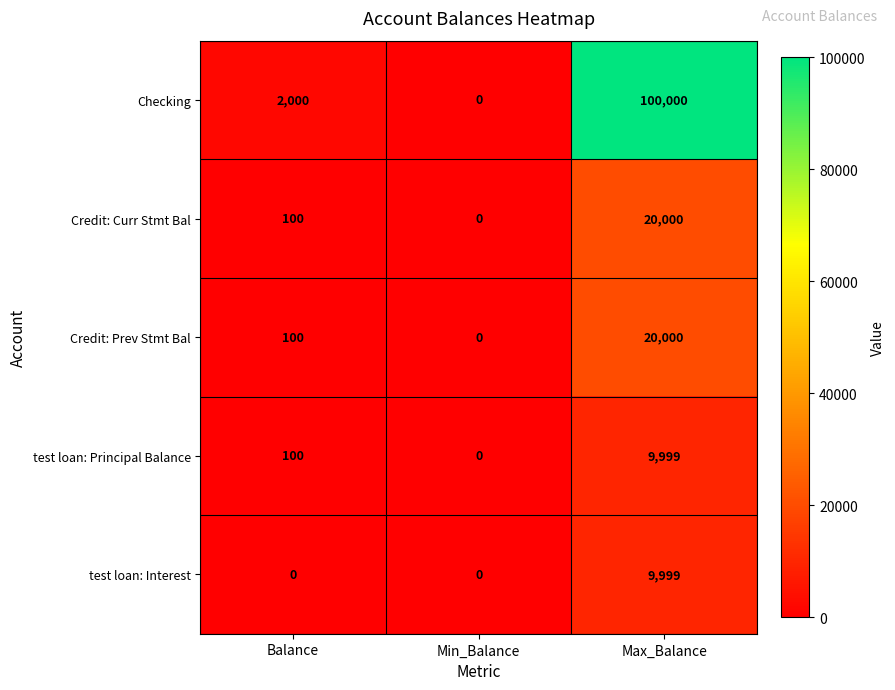

At how many categories does at least one series exceed 63486?

1